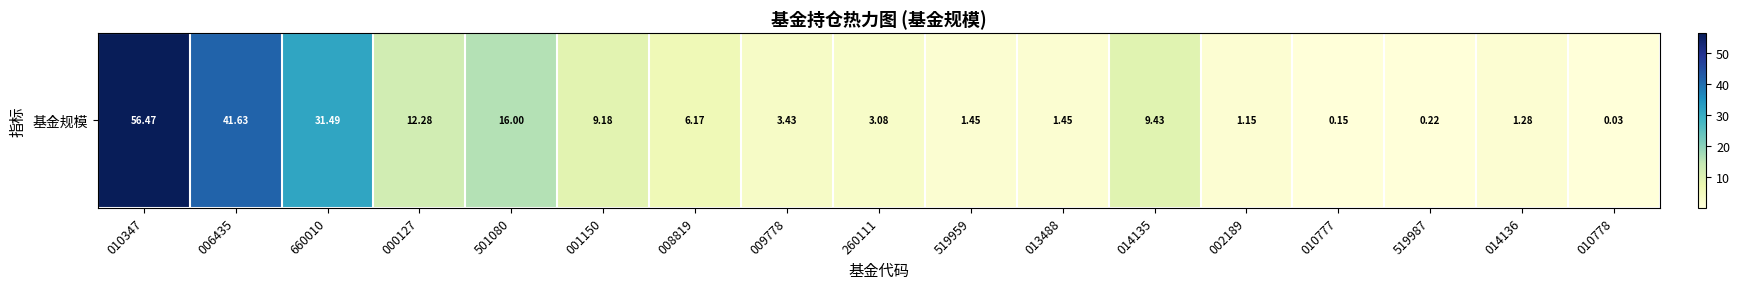

The chart shows a value of 1.4 at 013488. True or false?

True